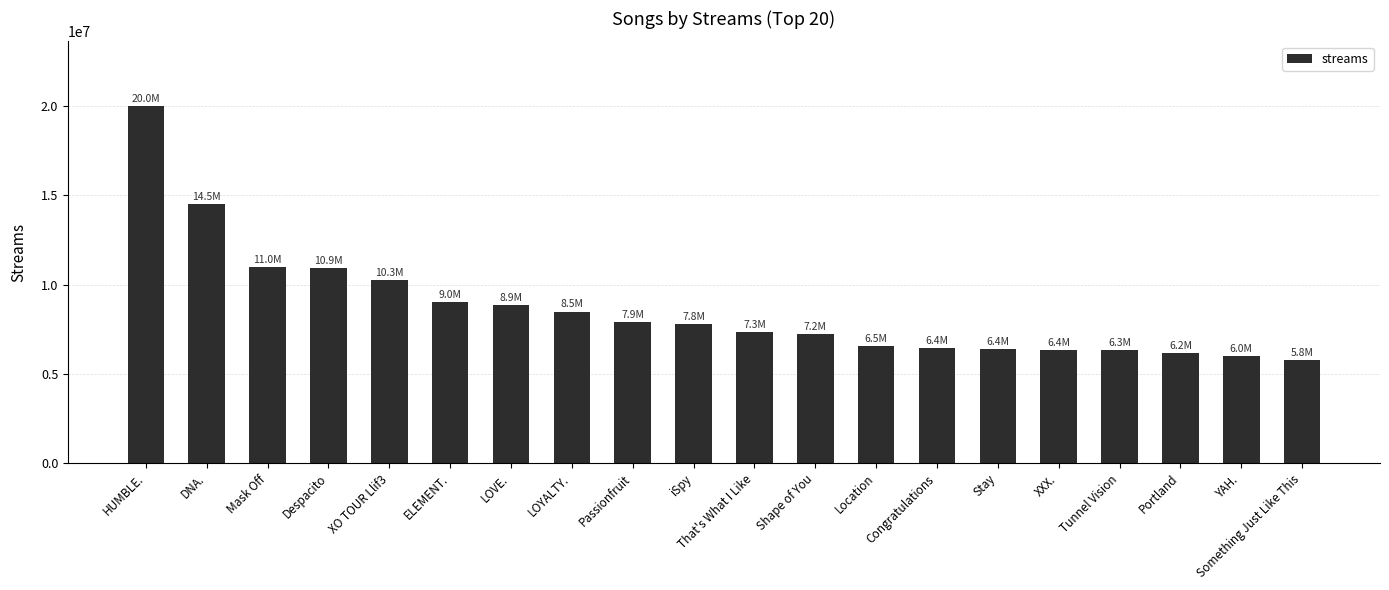

What is the difference between the maximum and minimum values?

14259912